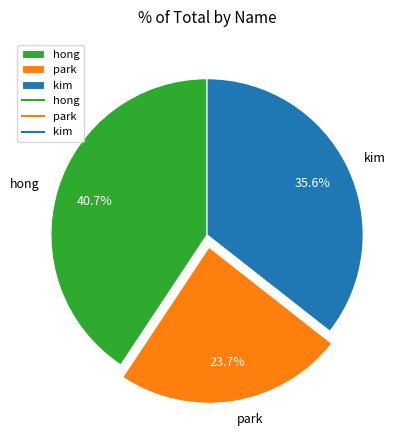

Between park and hong, which is larger?

hong